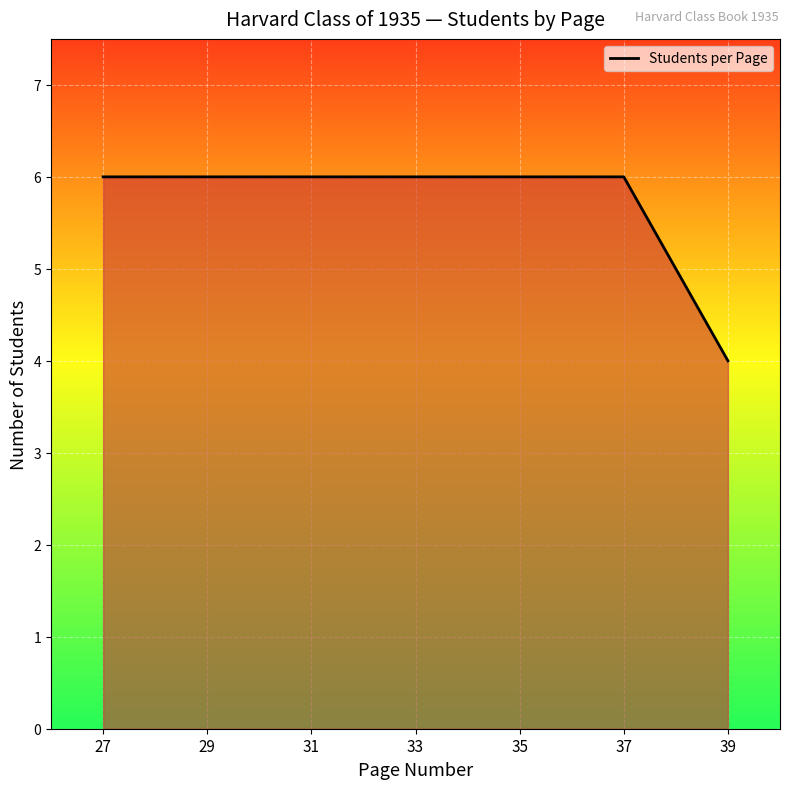

What is the maximum value shown in the chart?

6